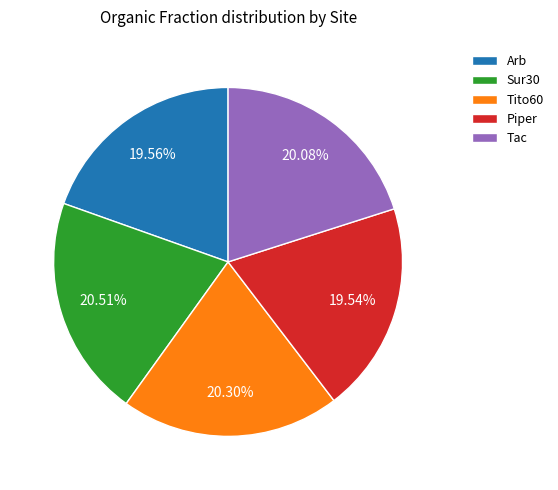

To the nearest percent, what is the average slice percentage?

20%